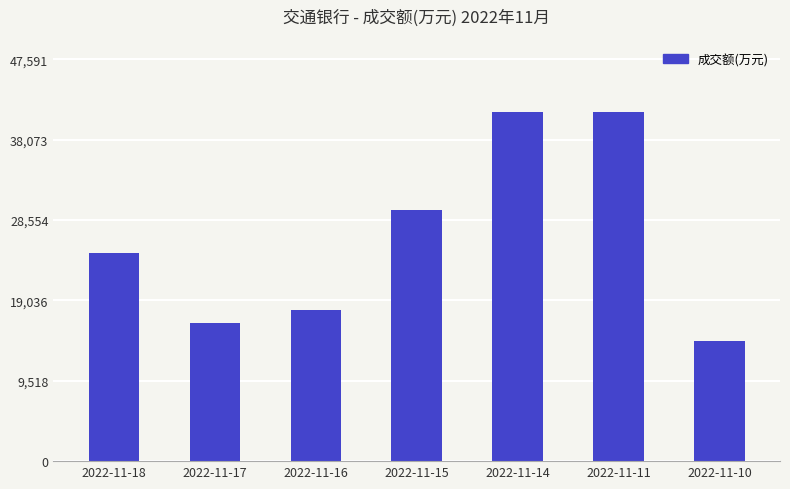

Read the value at 2022-11-11.

41384